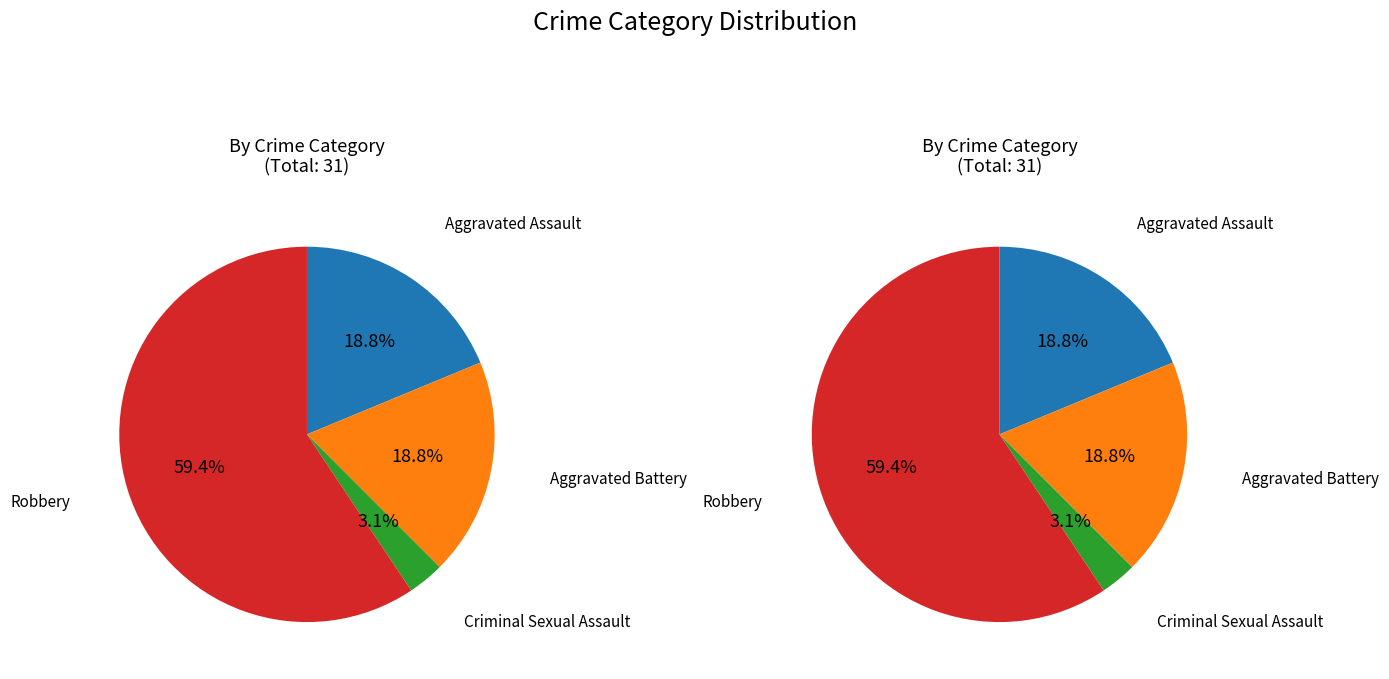

Combined, what portion of the pie is Robbery and Aggravated Battery?

78.1%